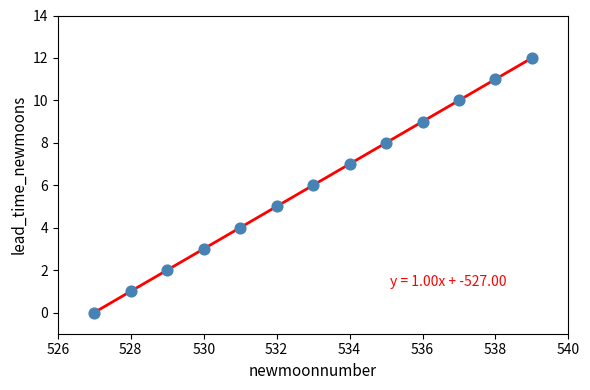

What is the range of X values (max minus min)?

12